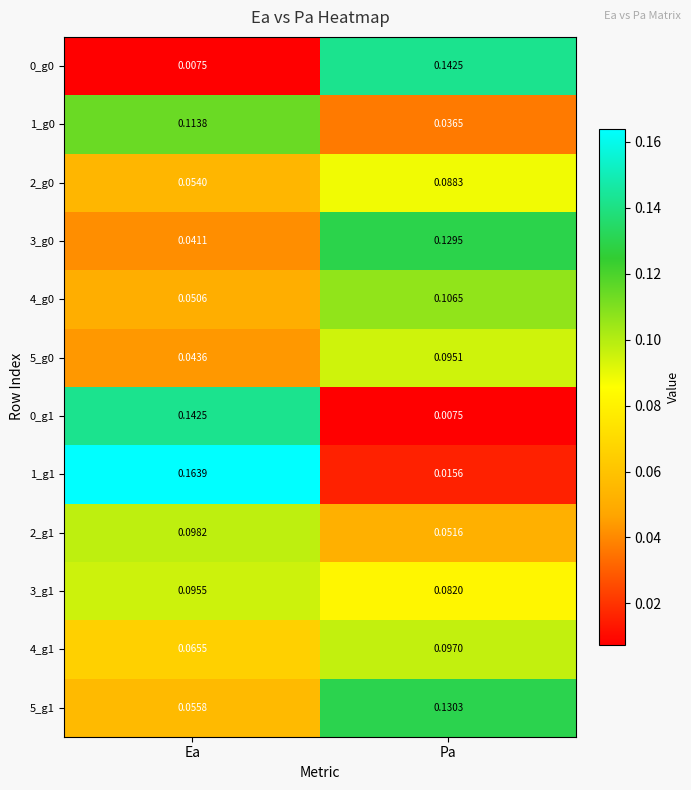

Between Ea and Pa, which series saw the biggest shift?

1_g1